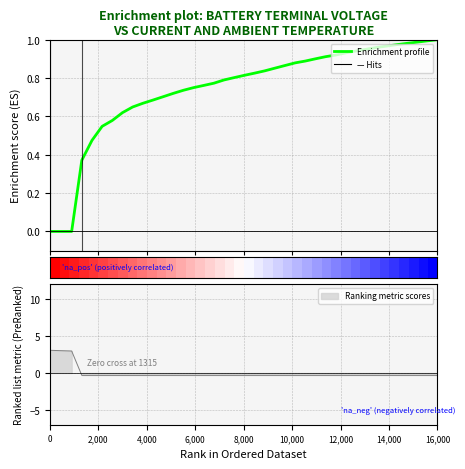

Is it true that the value at 29 is 0.2?

False